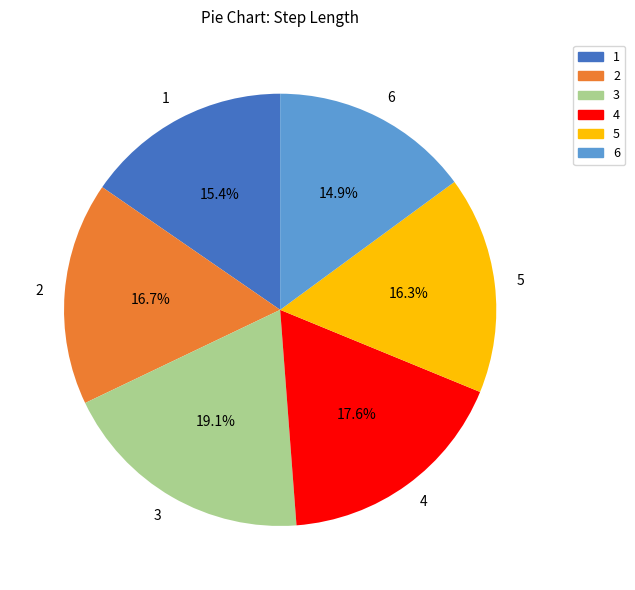

True or false: 2 accounts for 17% of the total.

True